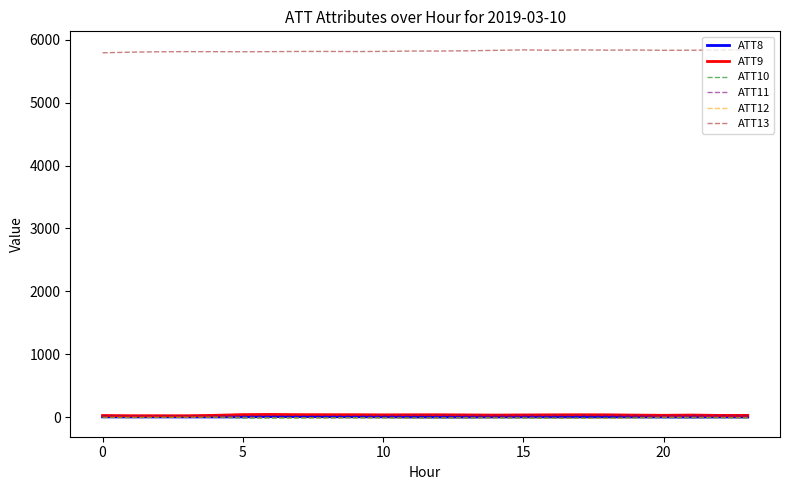

What is the greatest value displayed?

5840.8